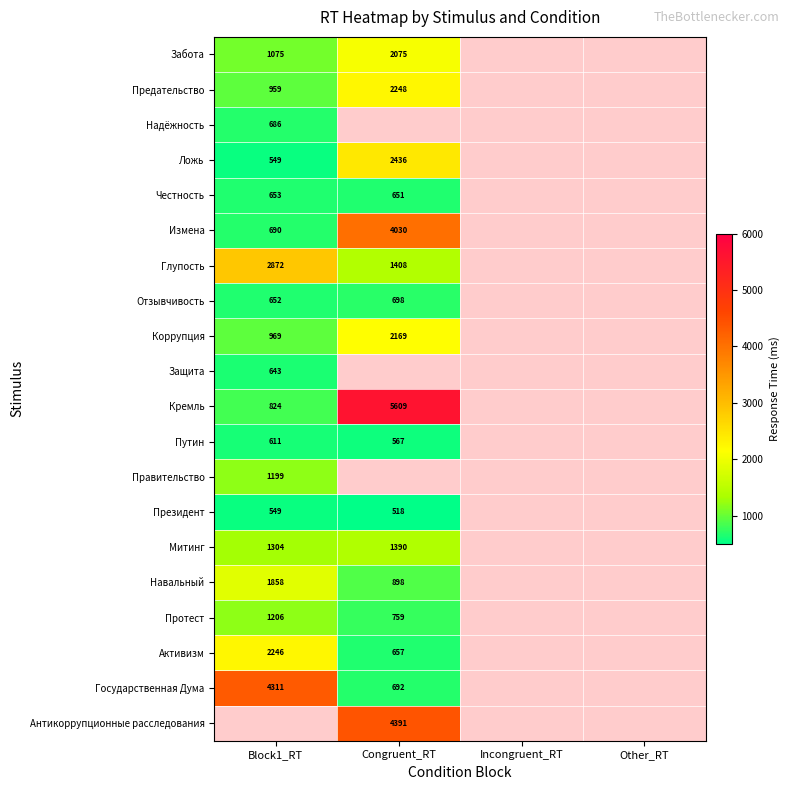

The value of Навальный at Congruent_RT is 1607.0. True or false?

False